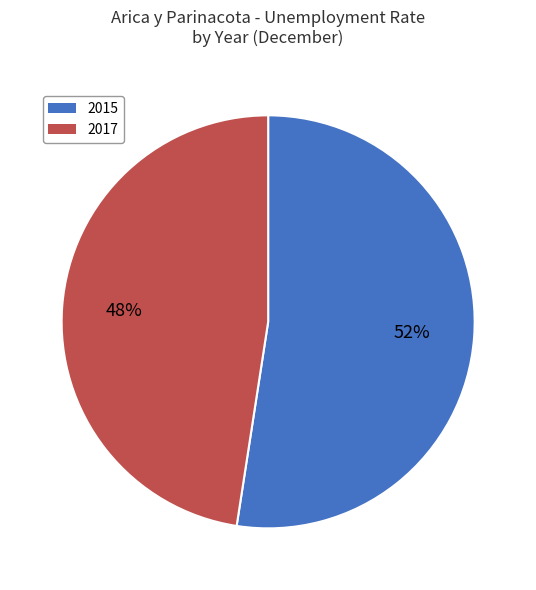

Which slice represents more than half of the pie?

2015